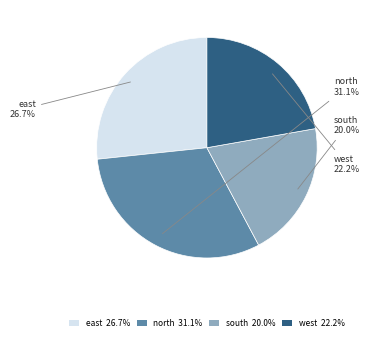

How many slices are in this pie chart?

4